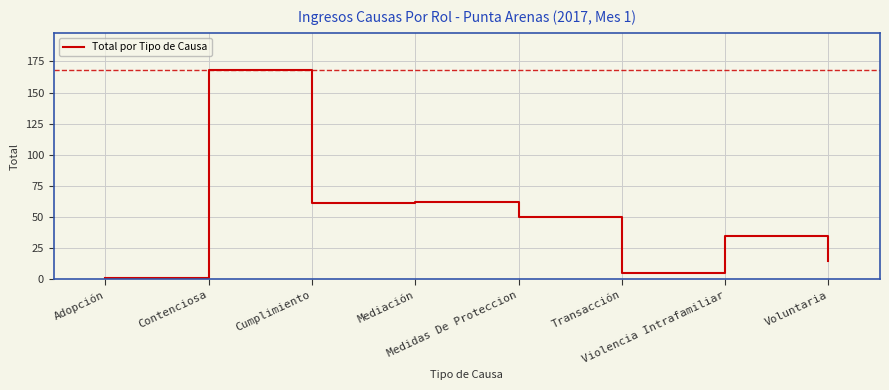

Approximately how many times larger is the value at Medidas De Proteccion compared to Contenciosa?

0.3